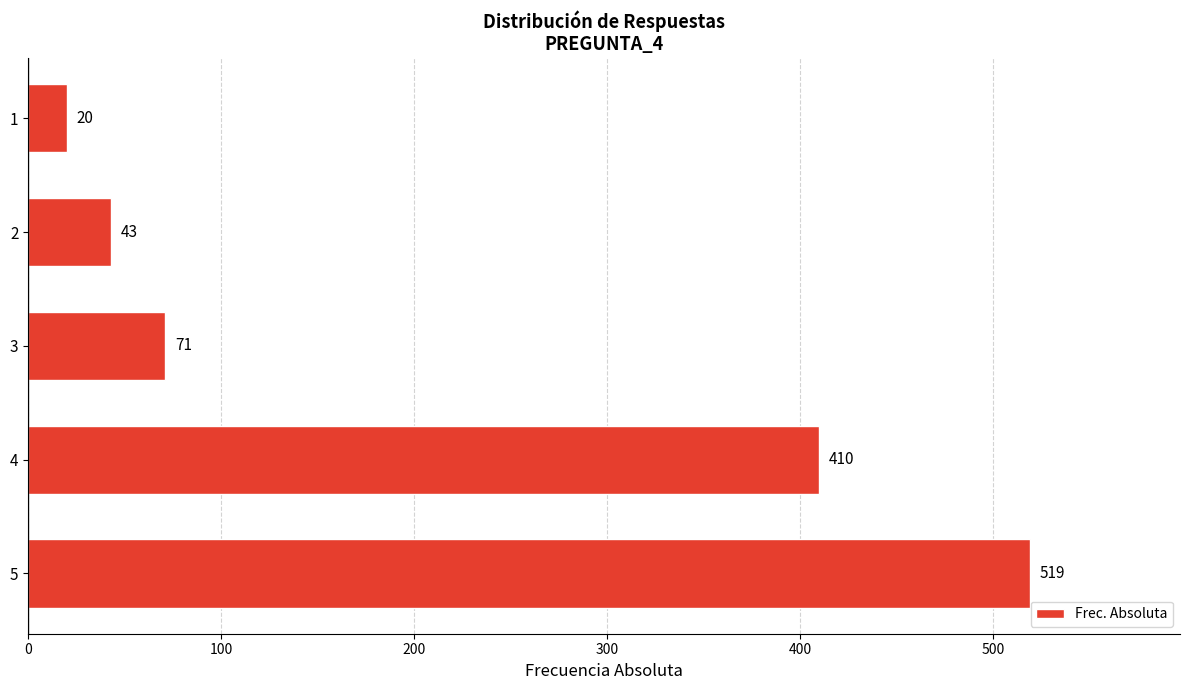

Rank the categories by value from highest to lowest.

5, 4, 3, 2, 1